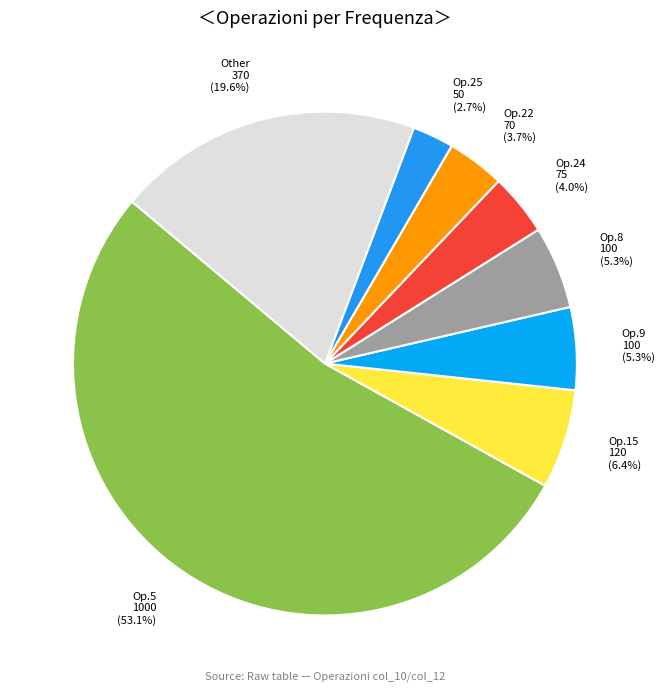

Which category has the smallest portion of the pie?

Op.25